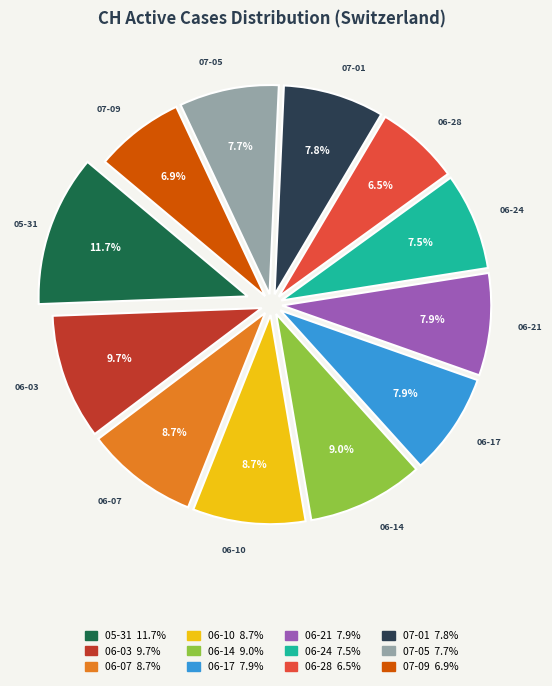

Does any single category account for the majority?

No